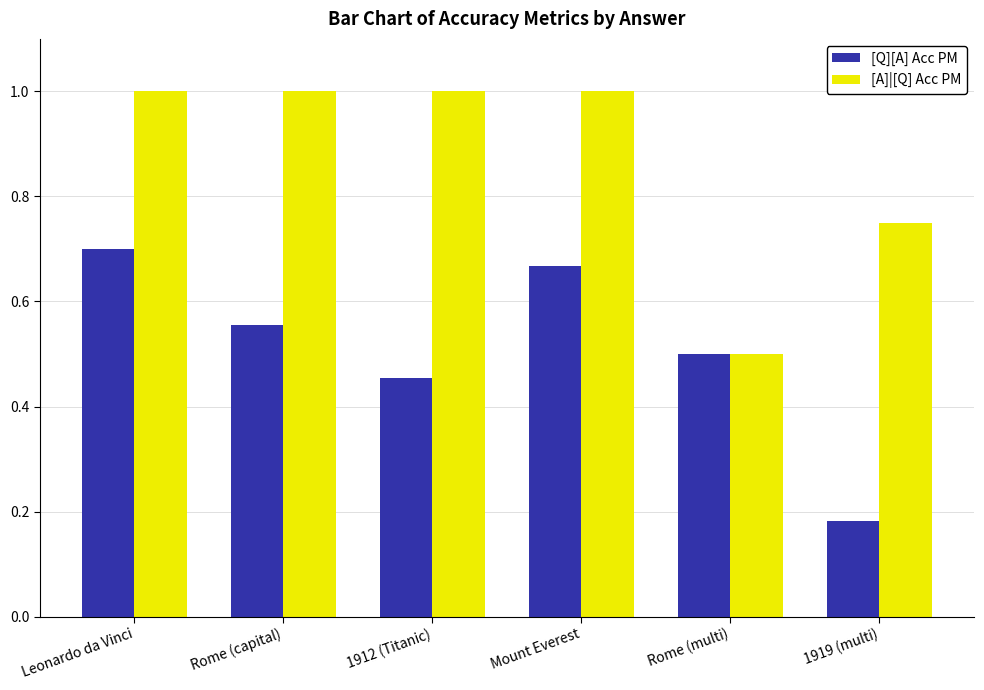

True or false: [Q][A] Acc PM has a value of 0.3 at Mount Everest.

False